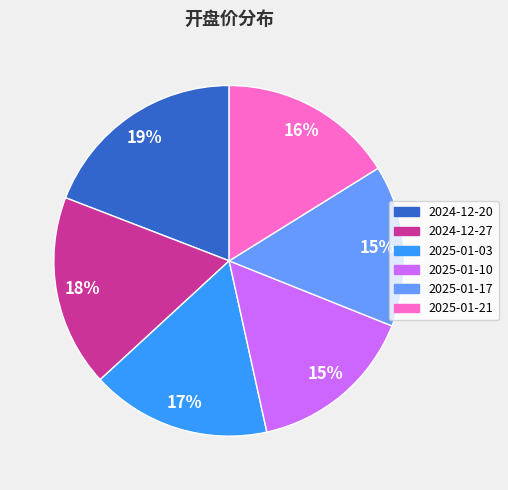

Approximately how many times larger is the value at 2025-01-03 compared to 2024-12-20?

0.9